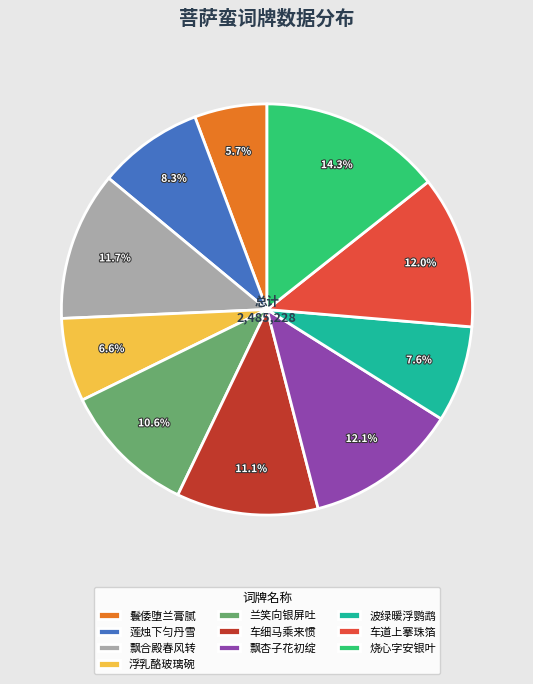

Is there any slice that represents more than half of the pie?

No